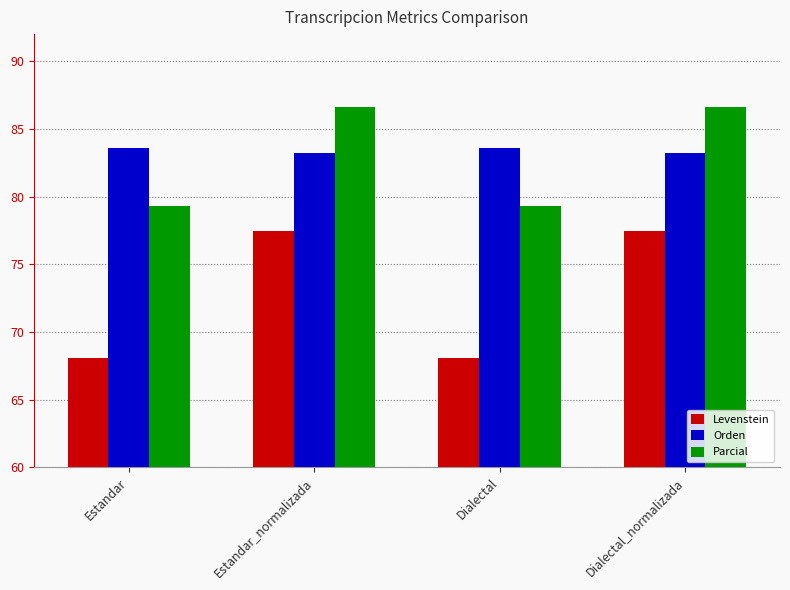

Count the number of categories in the chart.

4